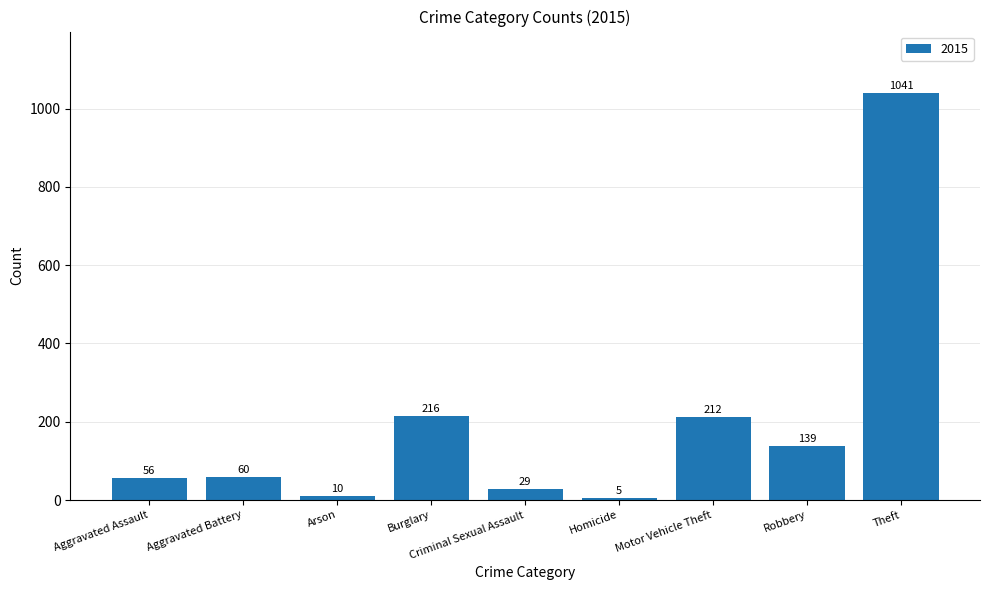

What value does the data have at Aggravated Battery, to the nearest 10?

60